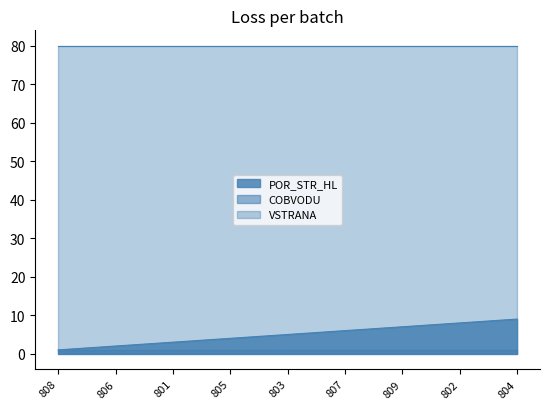

Which category has the highest value across all series?

808